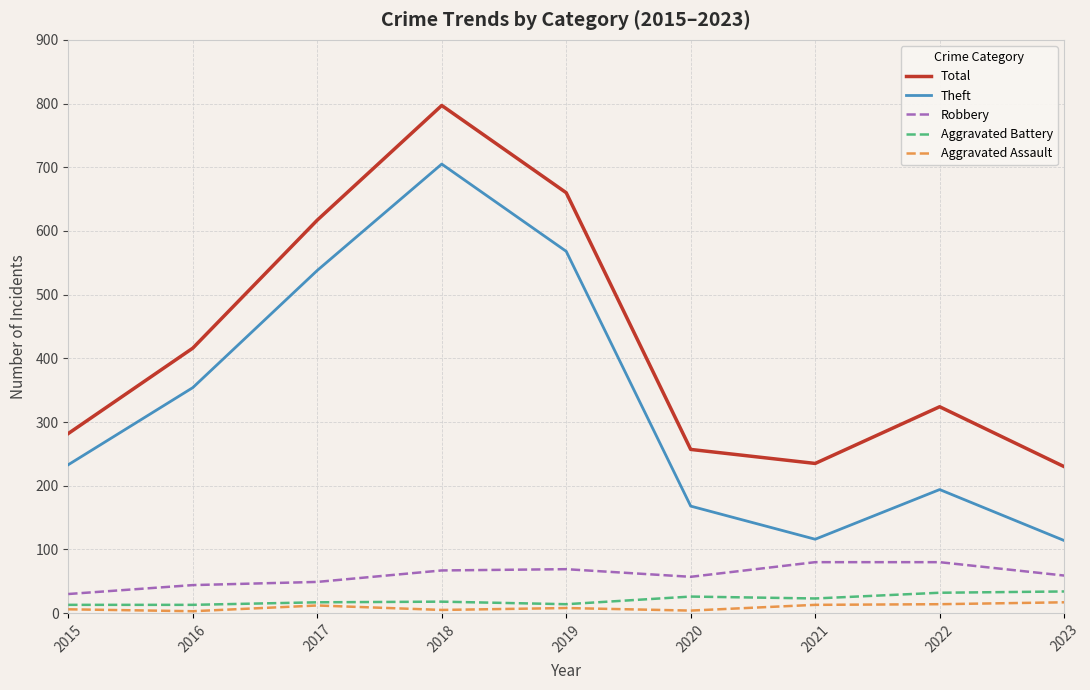

How many series are shown in this chart?

5